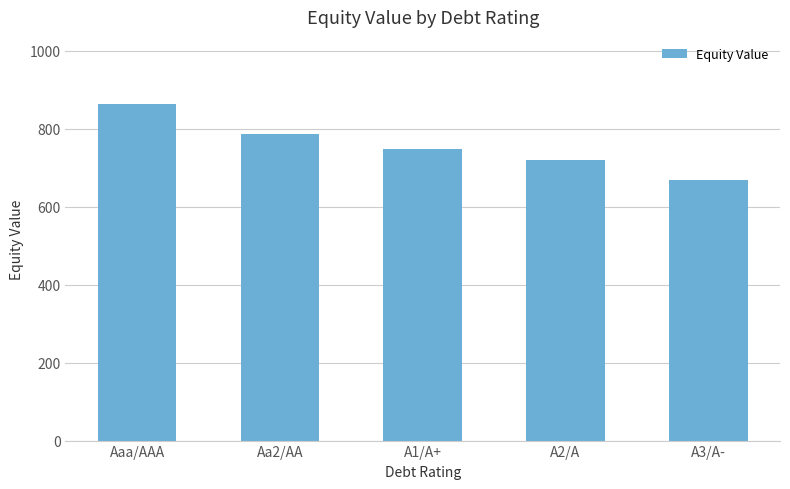

Between Aa2/AA and A2/A, which is larger?

Aa2/AA